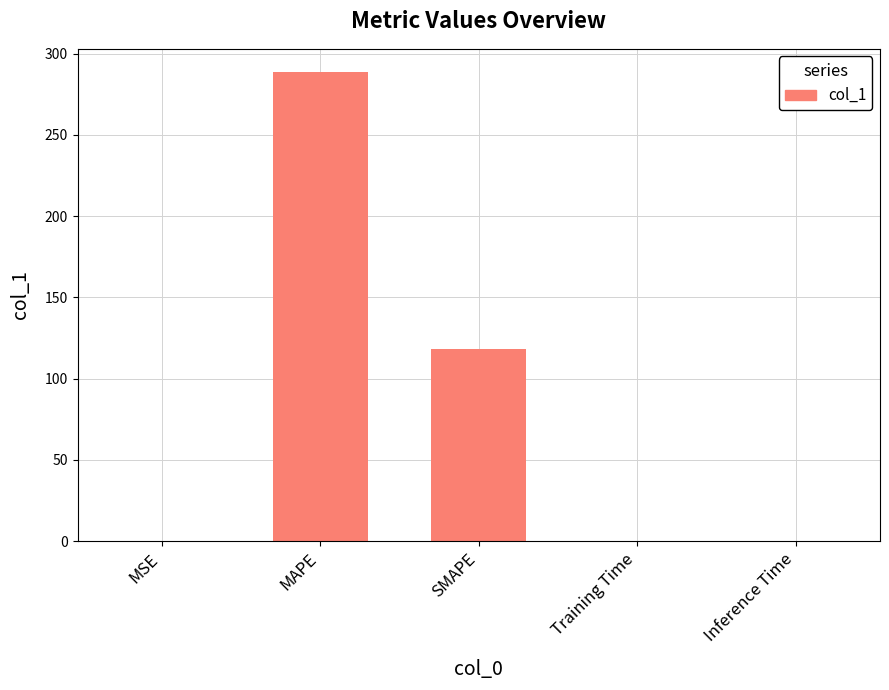

What is the change in value from MSE to Inference Time?

-0.1